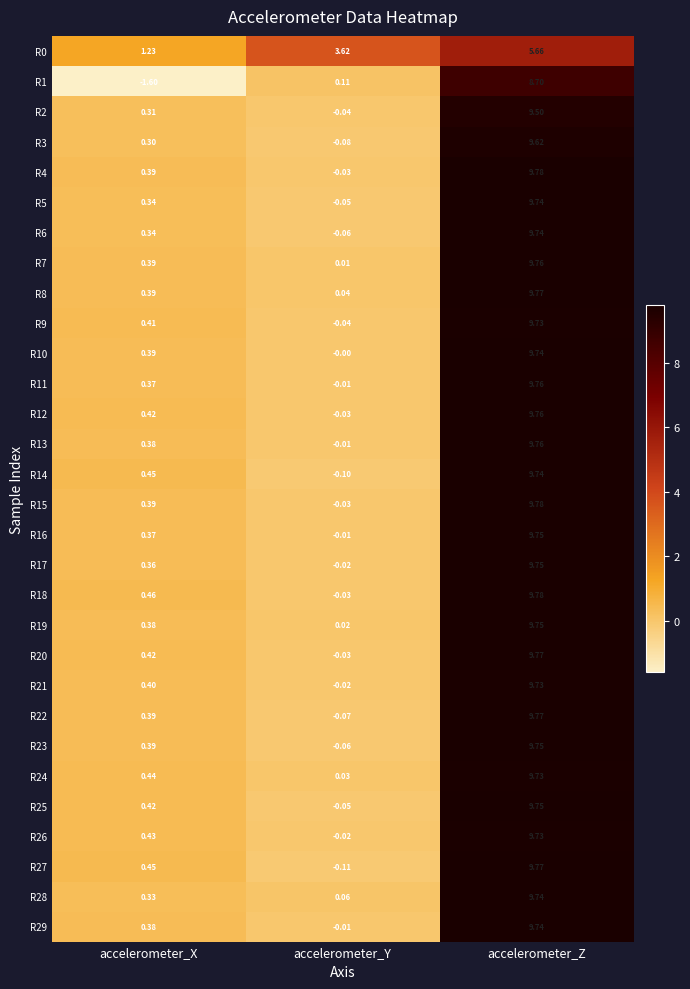

At which category is the sum across all series the highest?

accelerometer_Z